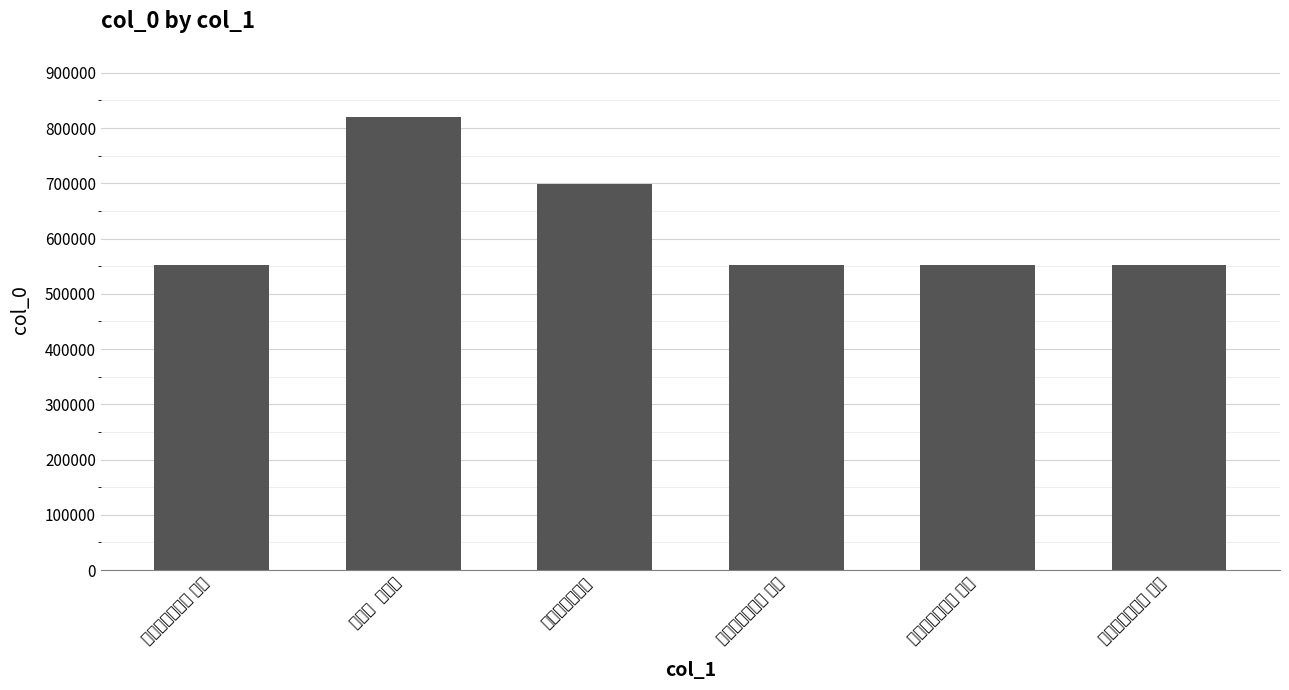

How many series are shown in this chart?

1